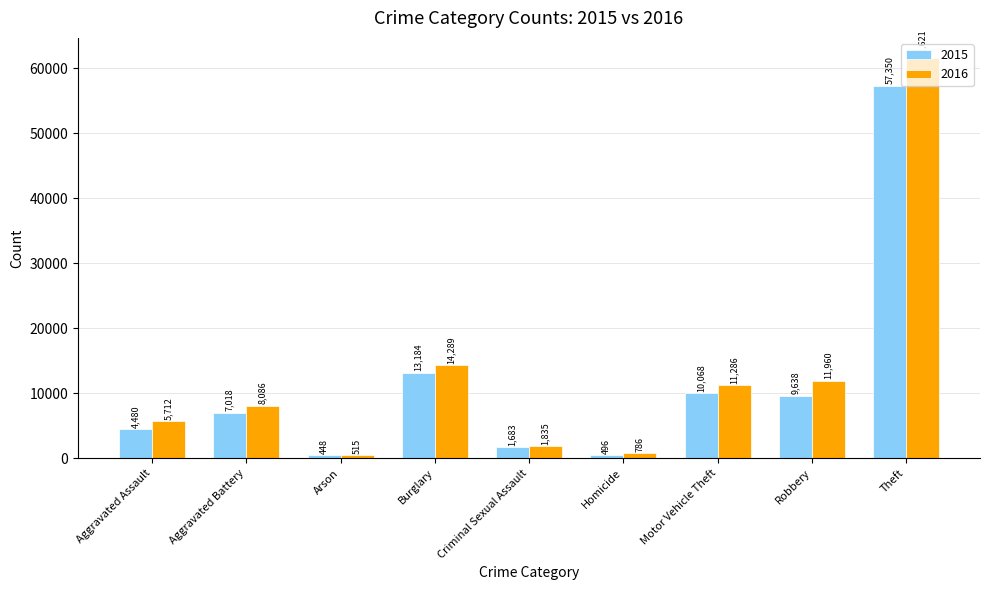

Which series has the largest range (max minus min)?

2016